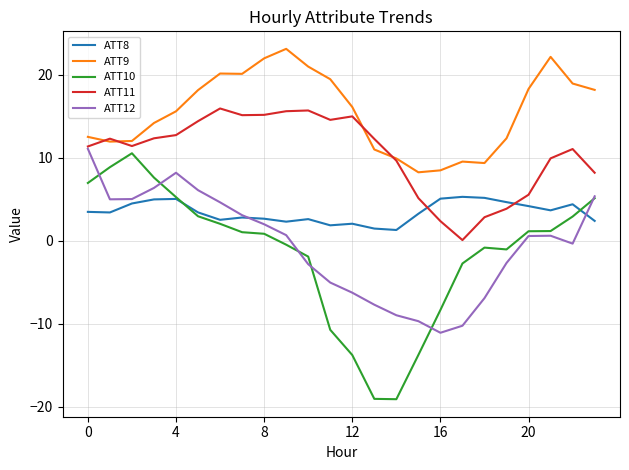

Which series has the largest total across all categories?

ATT9